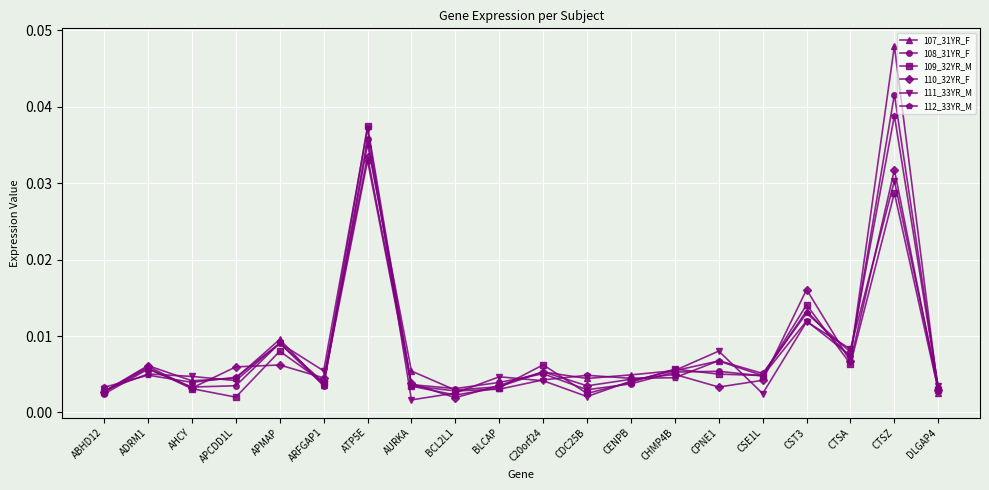

What position from the left is C20orf24?

11